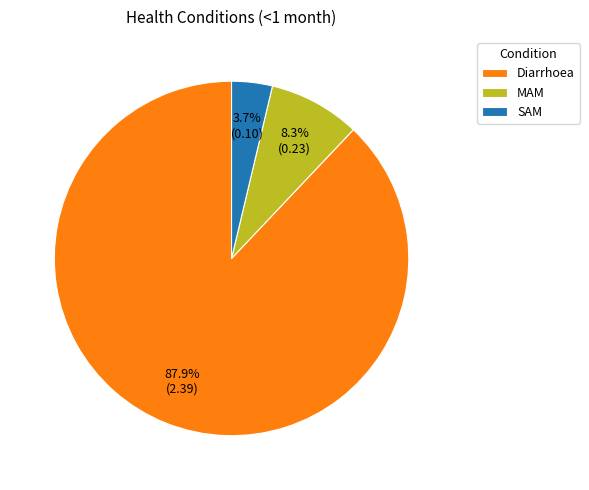

Which category has the biggest portion of the pie?

Diarrhoea